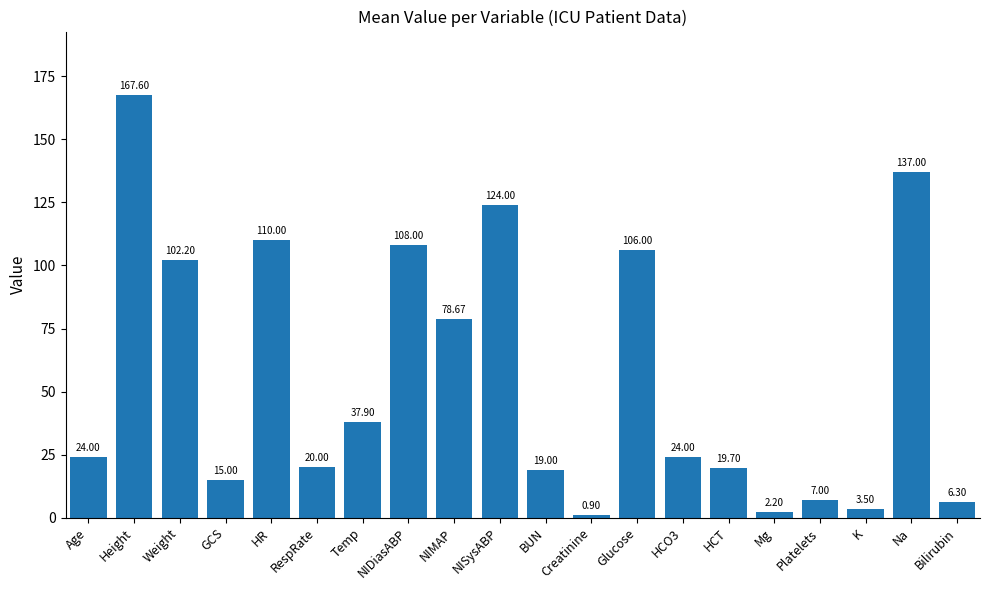

Which label corresponds to the smallest value in the chart?

Creatinine